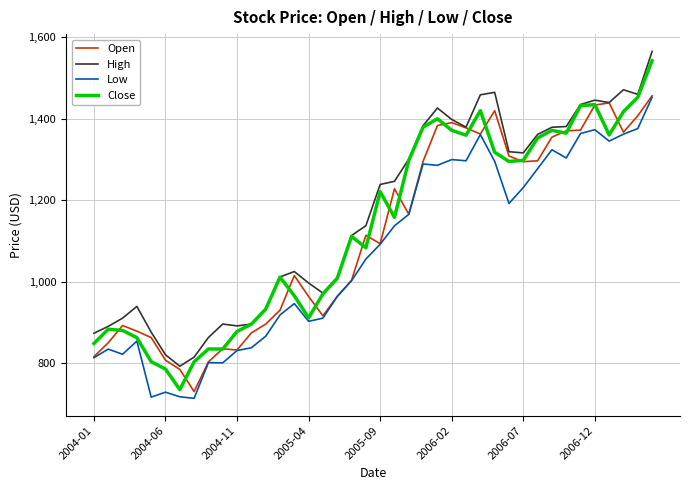

What is the highest value of the Low series?

1452.6